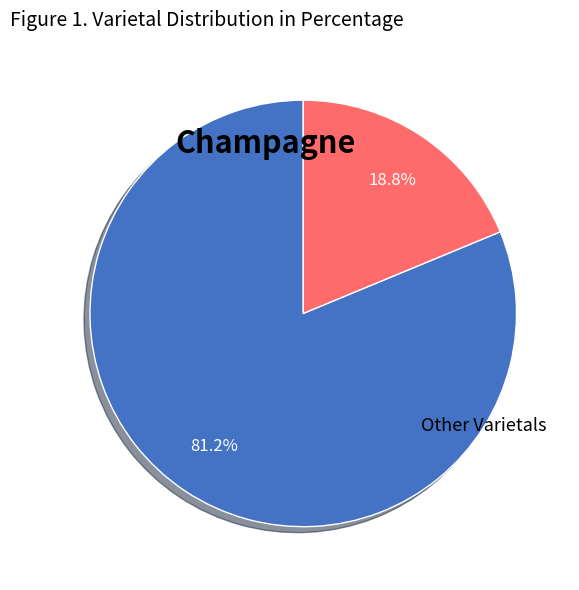

Is there any slice that represents more than half of the pie?

Yes